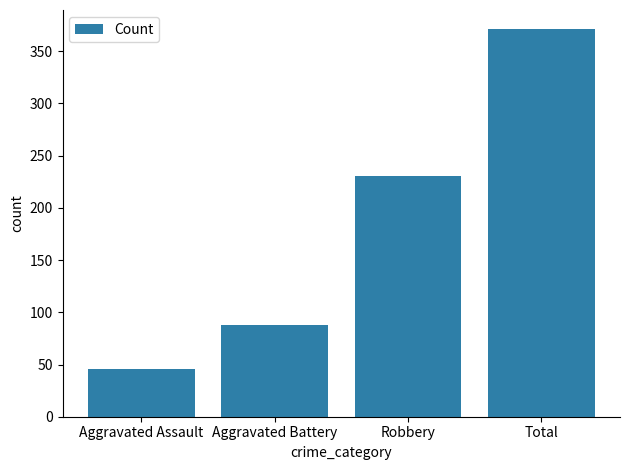

What is the ratio of the value at Robbery to the value at Aggravated Assault?

5.0